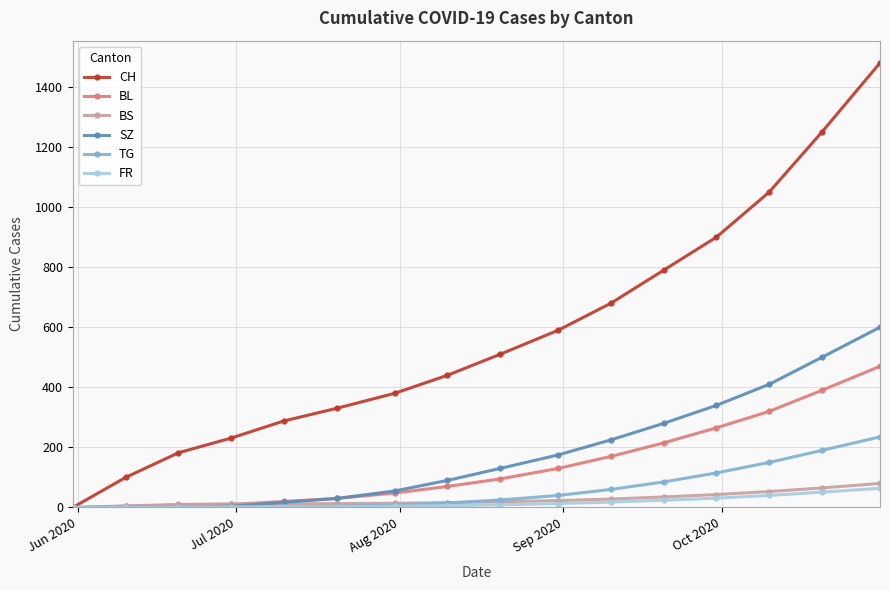

Which series has the largest range (max minus min)?

CH